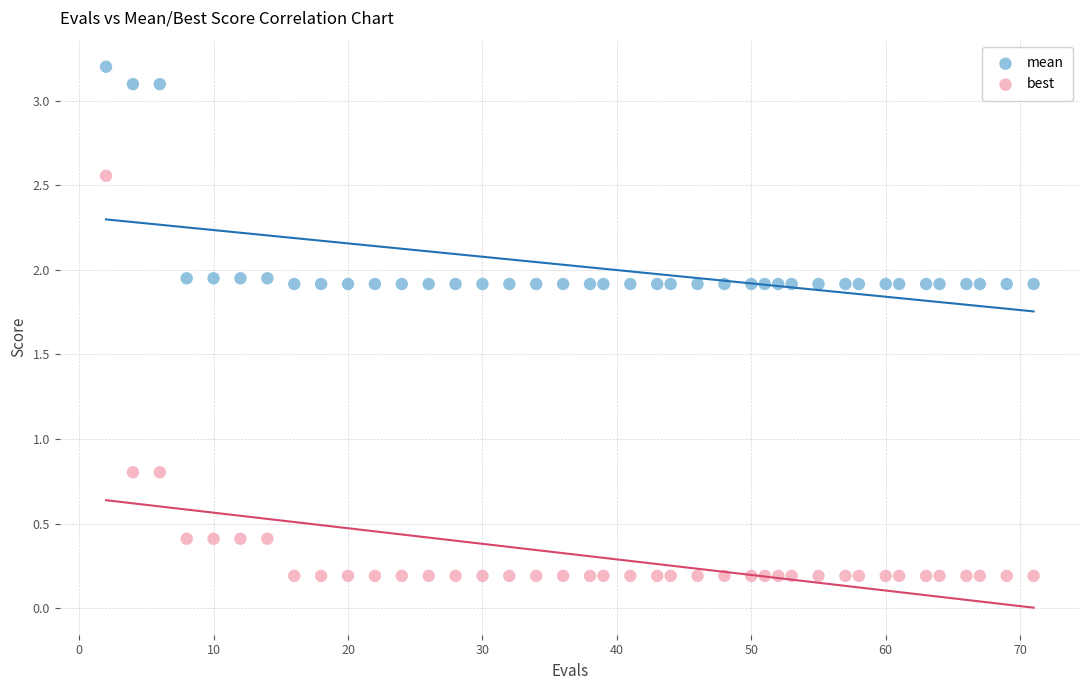

What is the X range (max minus min) for the scatter plot?

69.0